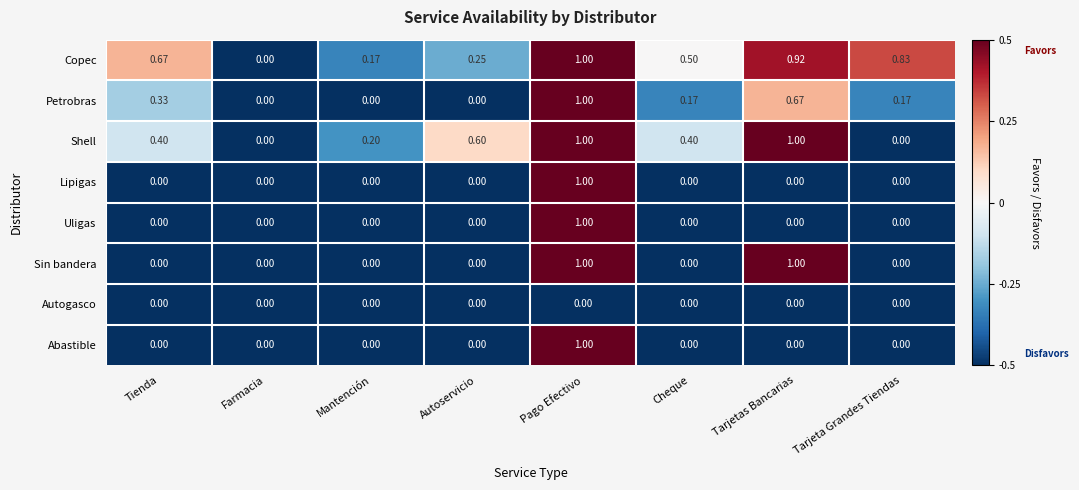

Is the value of Copec at Tarjetas Bancarias greater than the value of Shell at Tarjeta Grandes Tiendas?

Yes